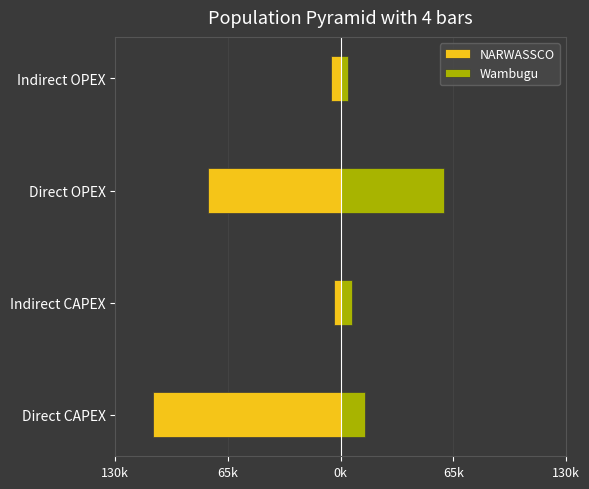

Rank the series by their maximum value, from lowest to highest.

NARWASSCO, Wambugu